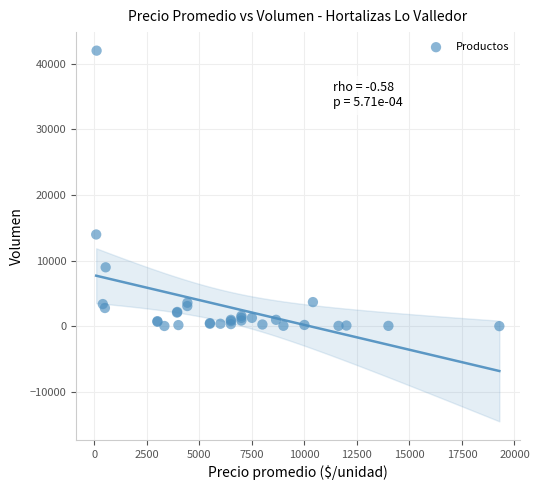

What Y value in the scatter plot is closest to 21019?

14000